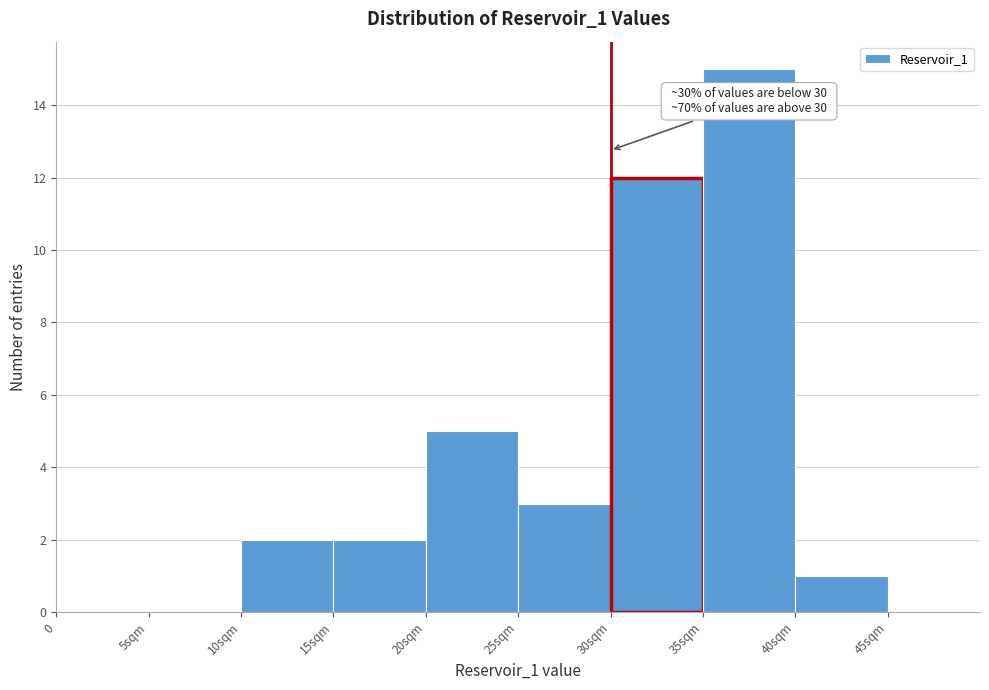

Reading right to left, extract all data points from this chart.

40sqm=1	35sqm=15	30sqm=12	25sqm=3	20sqm=5	15sqm=2	10sqm=2	5sqm=0	0=0